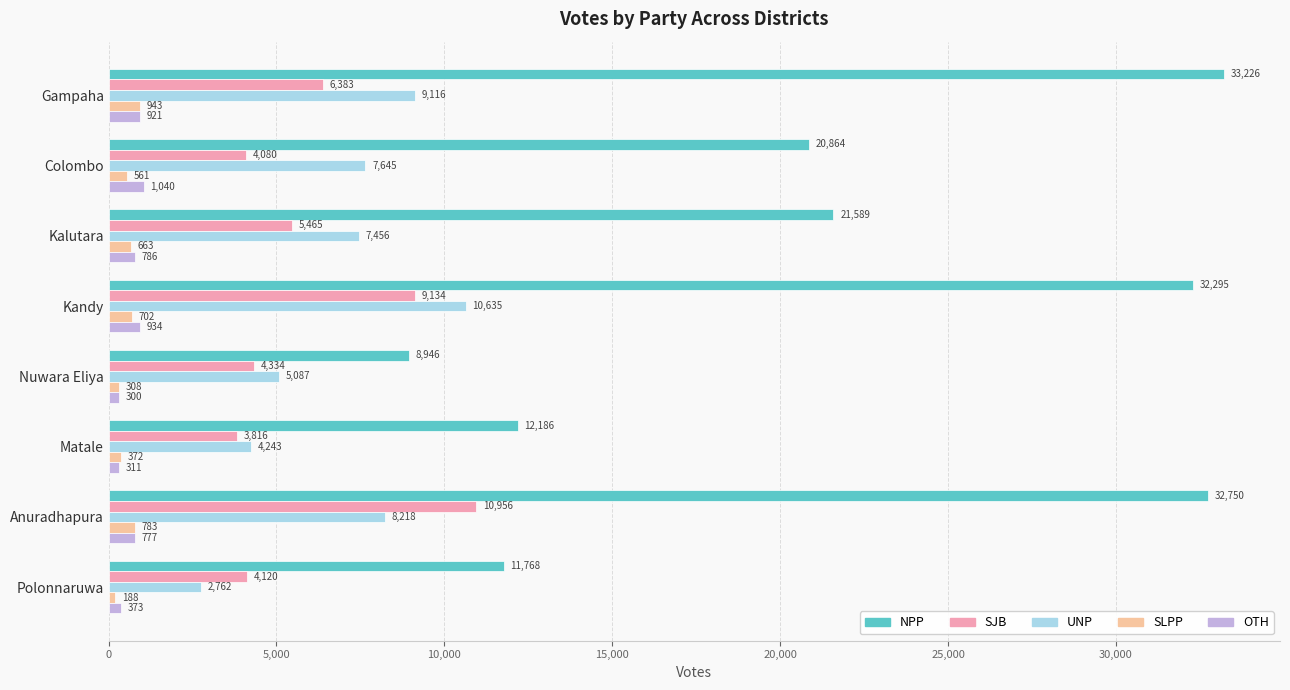

Which series has the largest total across all categories?

NPP